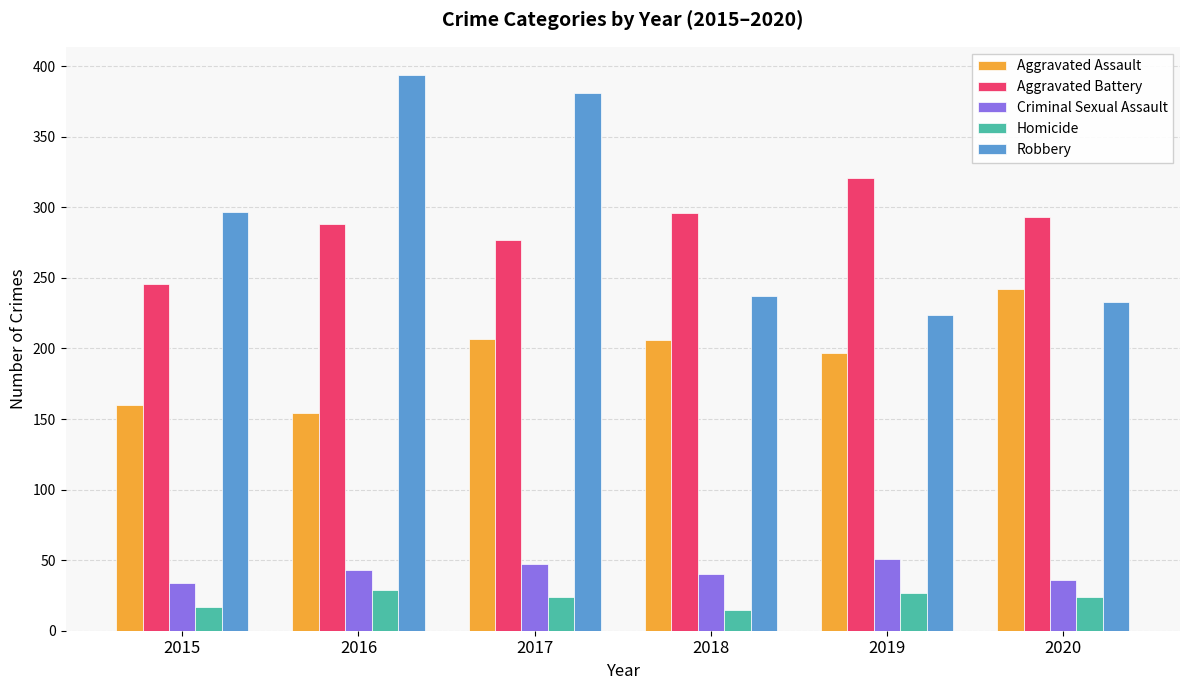

What is the sum of the Robbery values at 2016 and 2015?

691